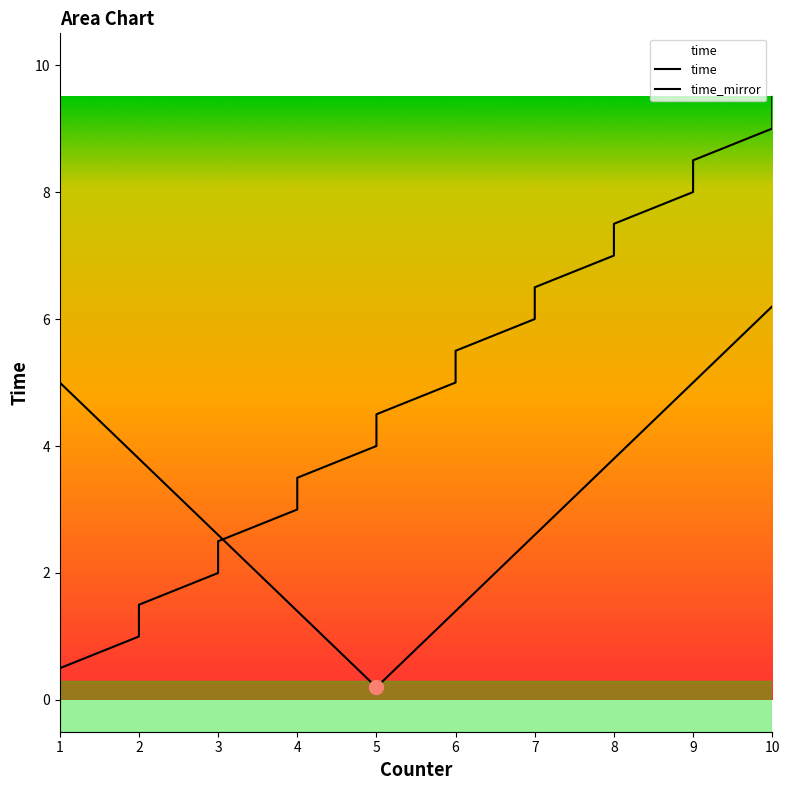

What is the difference between the values at 6 and 9?

3.0